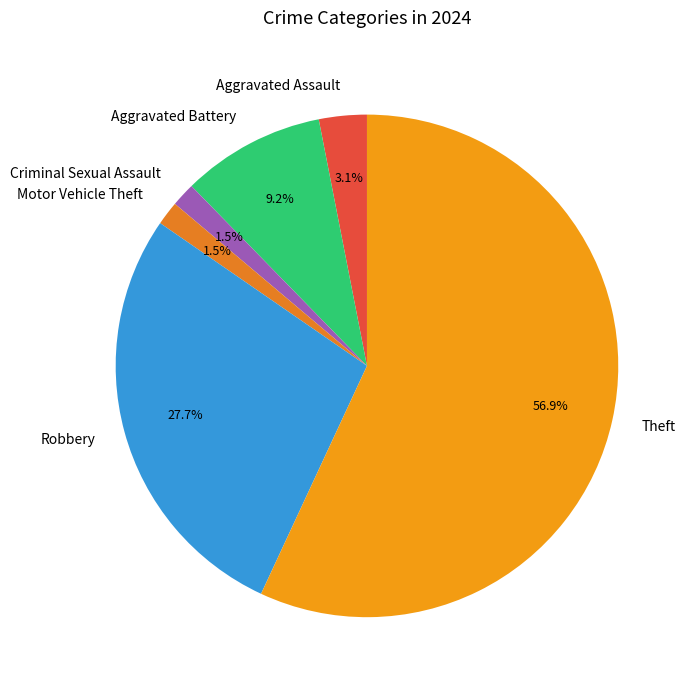

The Aggravated Battery slice represents 23% of the pie. True or false?

False